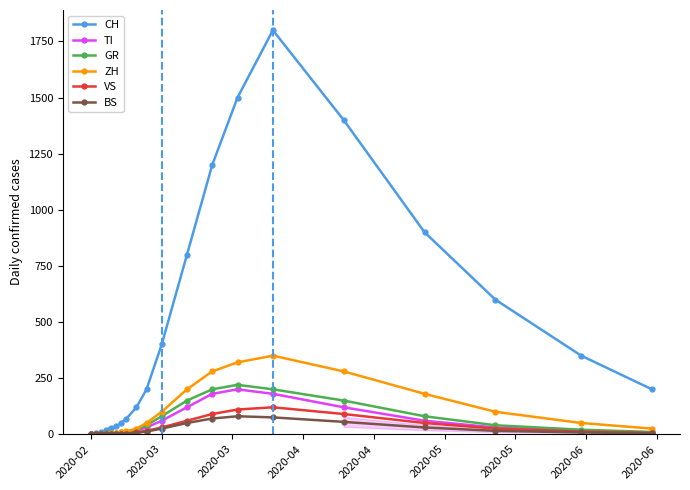

What is the greatest value displayed?

1800